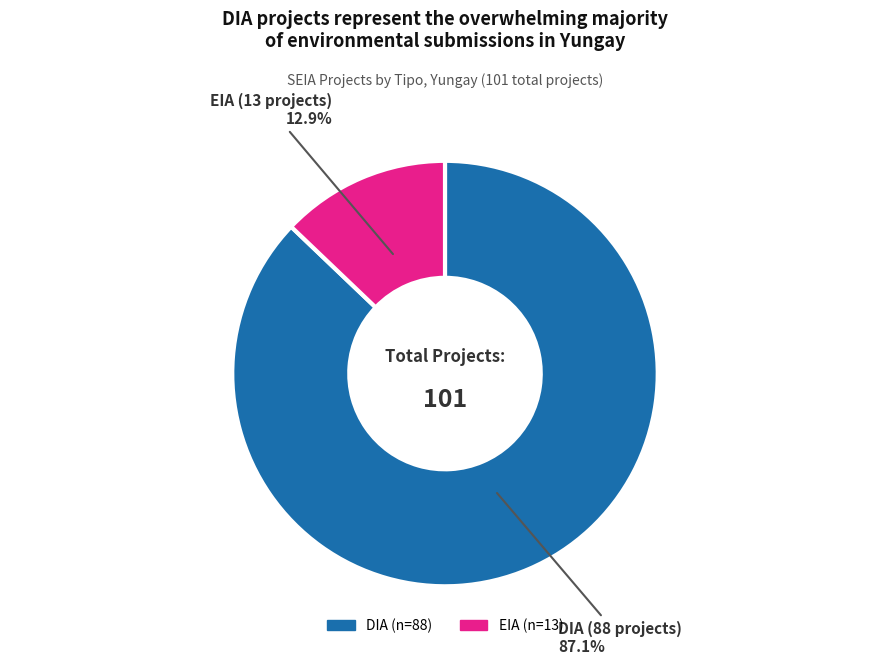

What is the smallest slice in the pie chart?

EIA